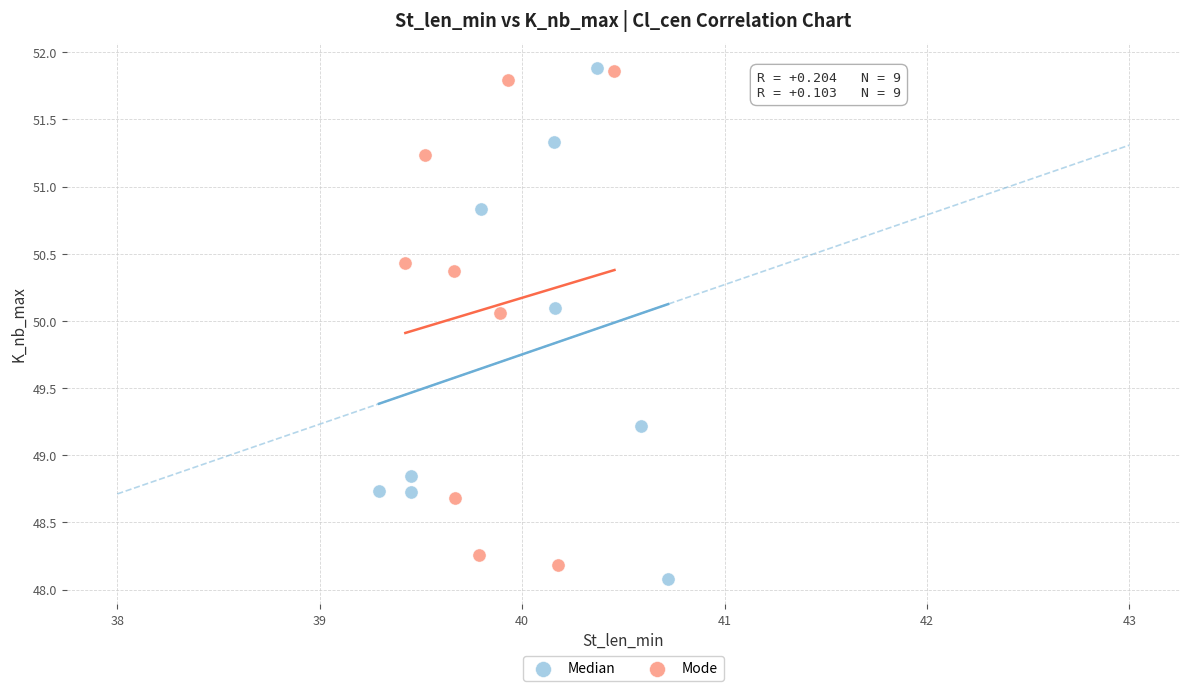

What are all the series names shown in the legend?

Median, Mode